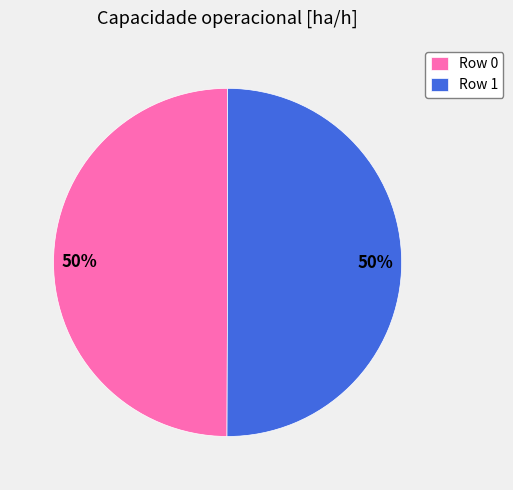

Do Row 0 and Row 1 together represent more than half of the pie?

Yes